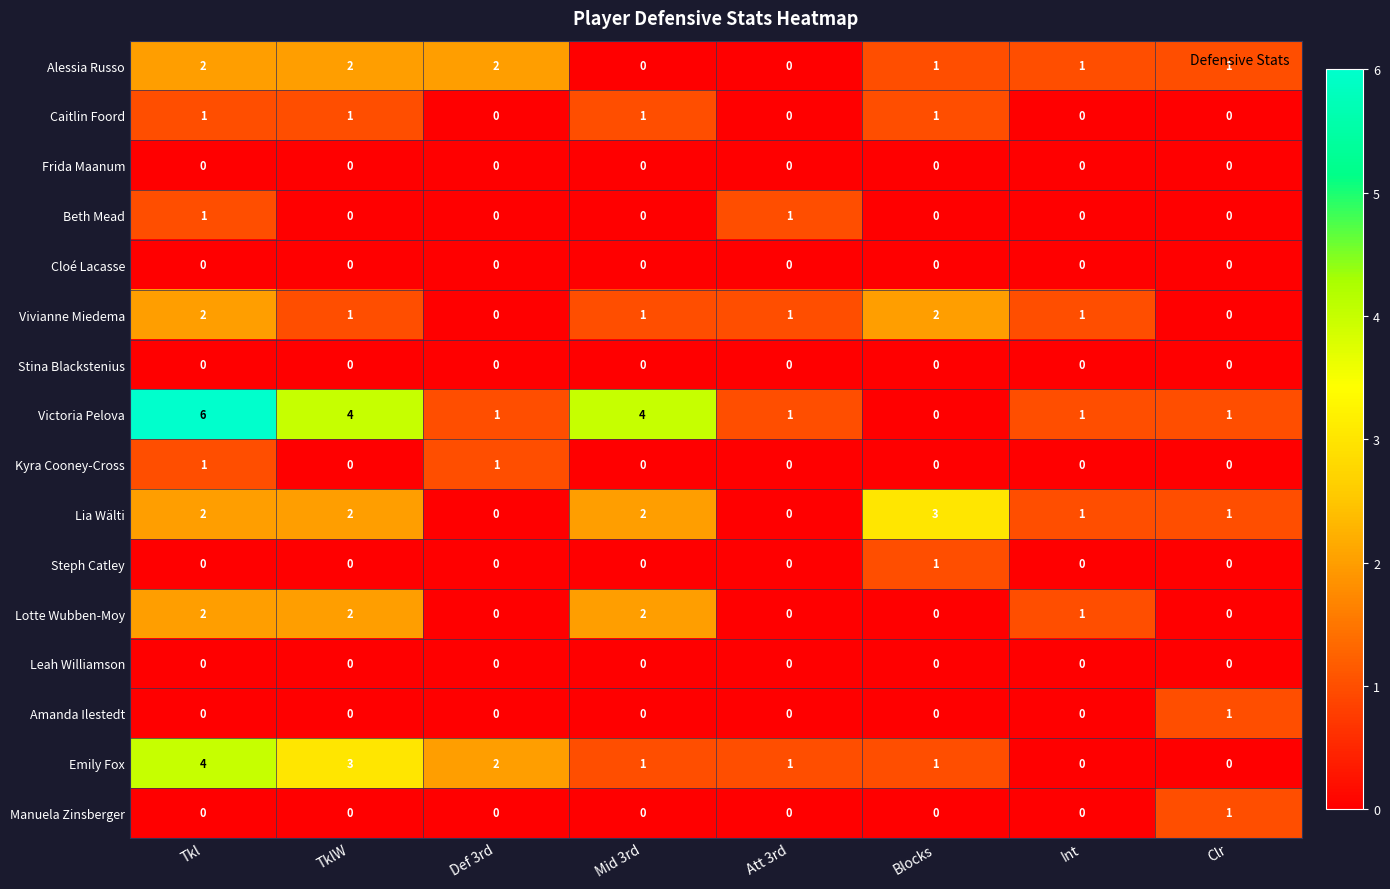

What is the maximum value shown in the chart?

6